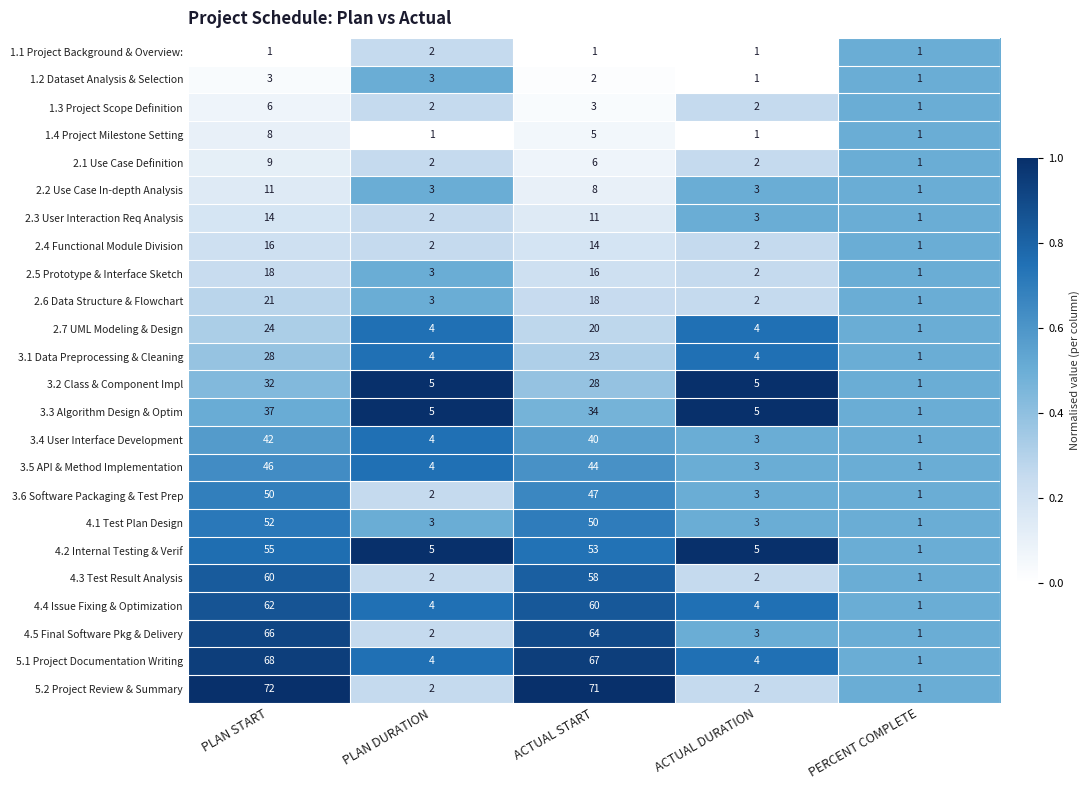

What is the total value across all series at ACTUAL START?

743